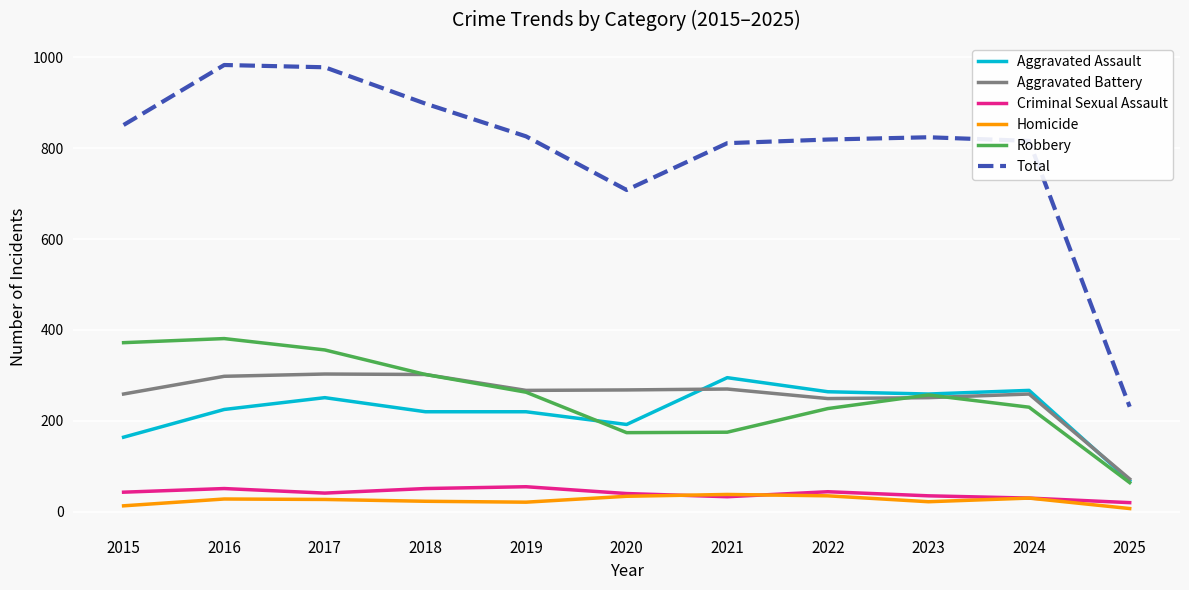

True or false: Aggravated Battery and Homicide cross at least once.

False